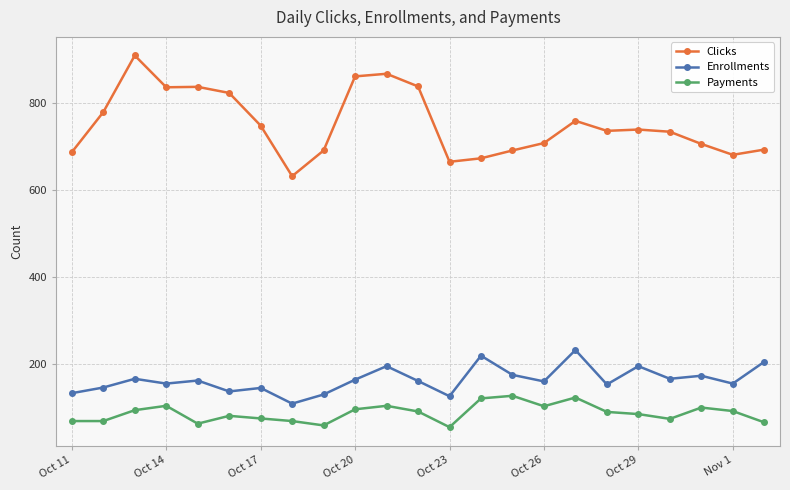

True or false: Payments and Enrollments intersect in this chart.

False